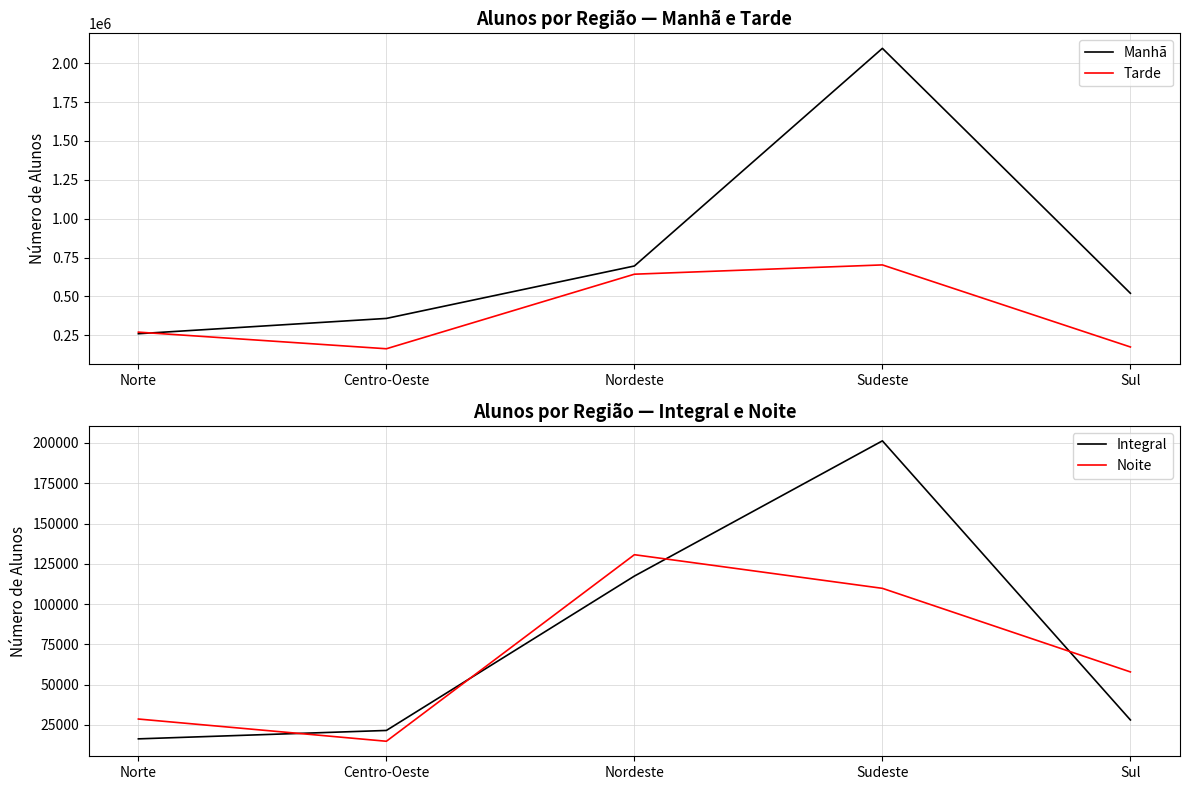

True or false: Integral has more than 1 points higher than both neighbors.

False